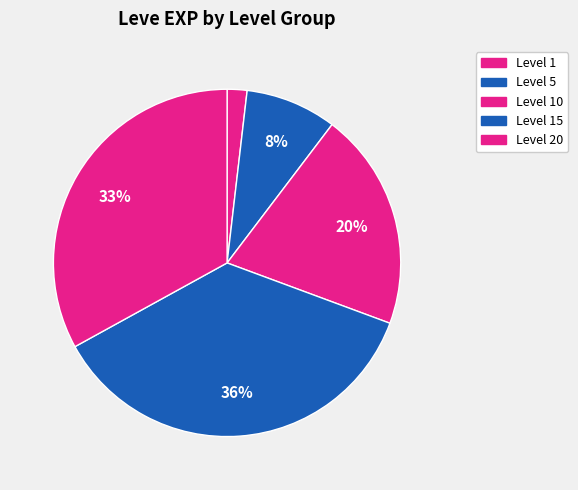

Count the number of slices in the pie.

5